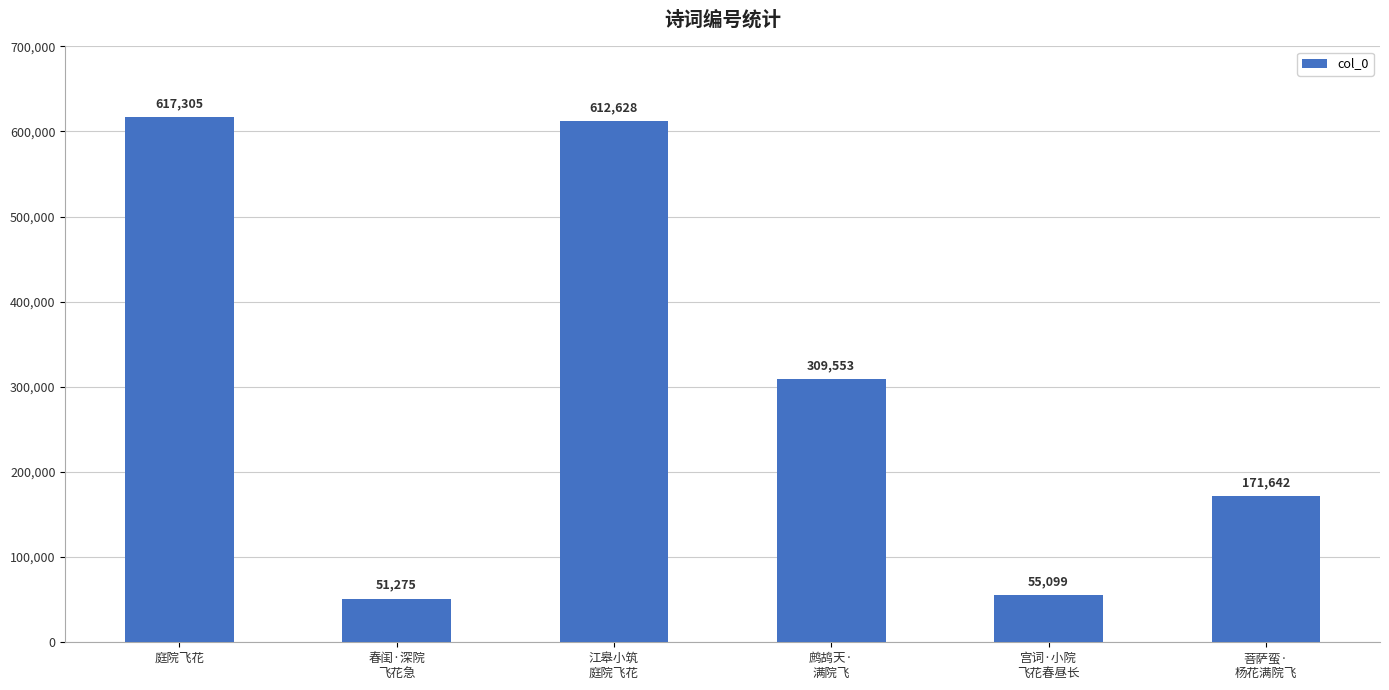

List the labels in order of value, largest first.

庭院飞花, 江皋小筑
庭院飞花, 鹧鸪天·
满院飞, 菩萨蛮·
杨花满院飞, 宫词·小院
飞花春昼长, 春闺·深院
飞花急